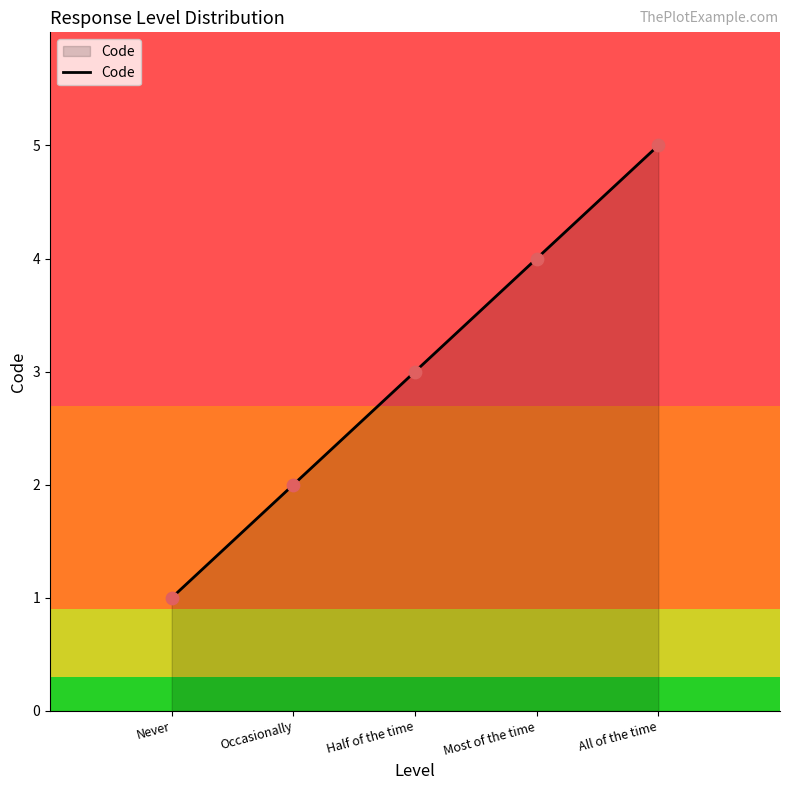

What is the ratio of the value at All of the time to the value at Never?

5.0